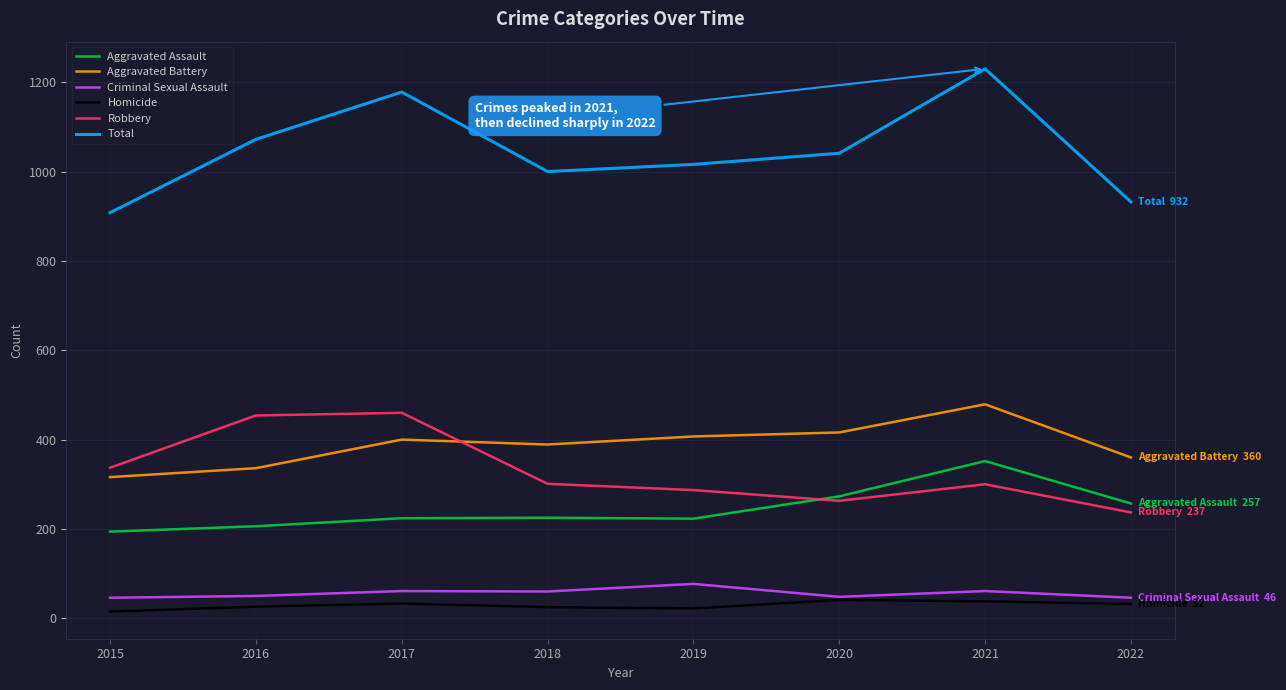

What is the approximate value of Homicide at 2022, to the nearest 5?

30